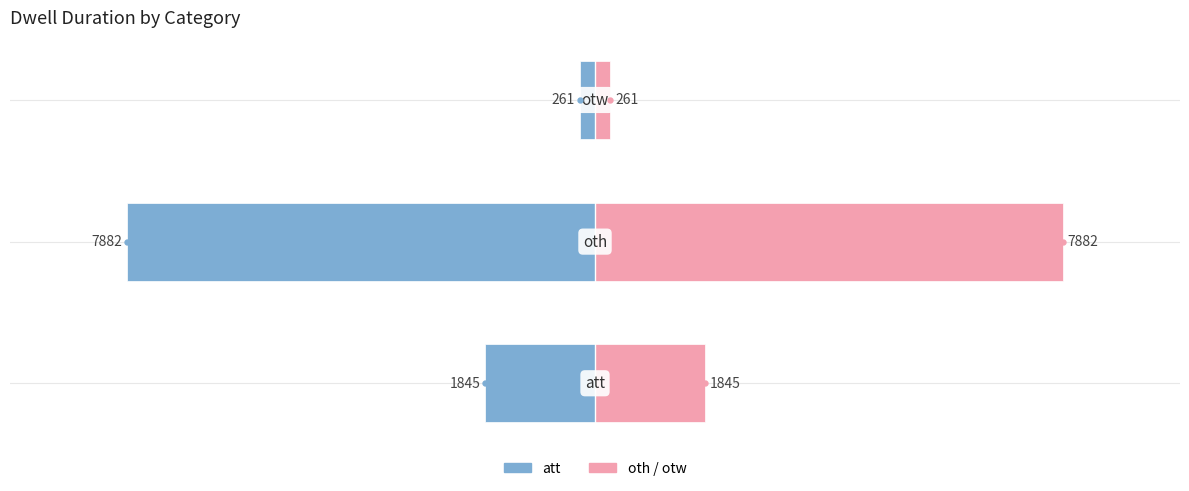

Is the value of att/left at −7500 greater than the value of oth+otw/right at −10000?

No